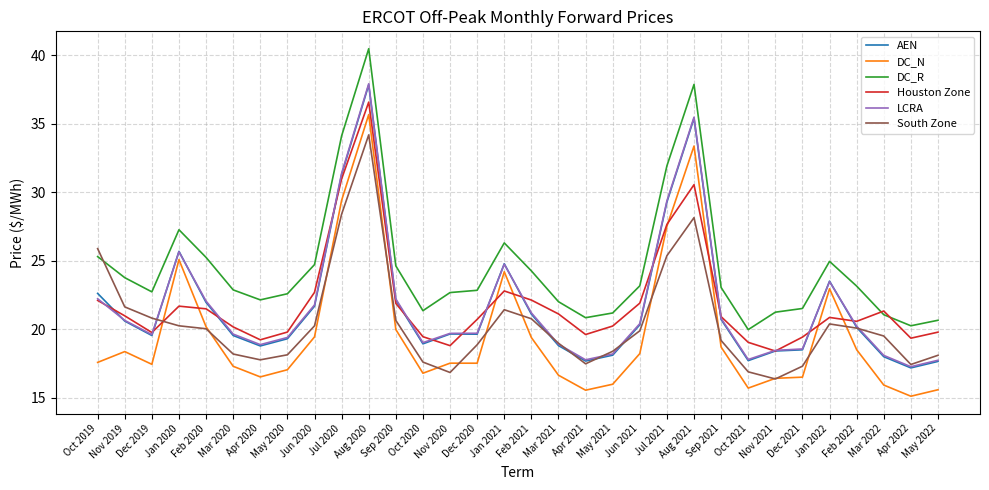

At which category is the sum across all series the highest?

Aug 2020